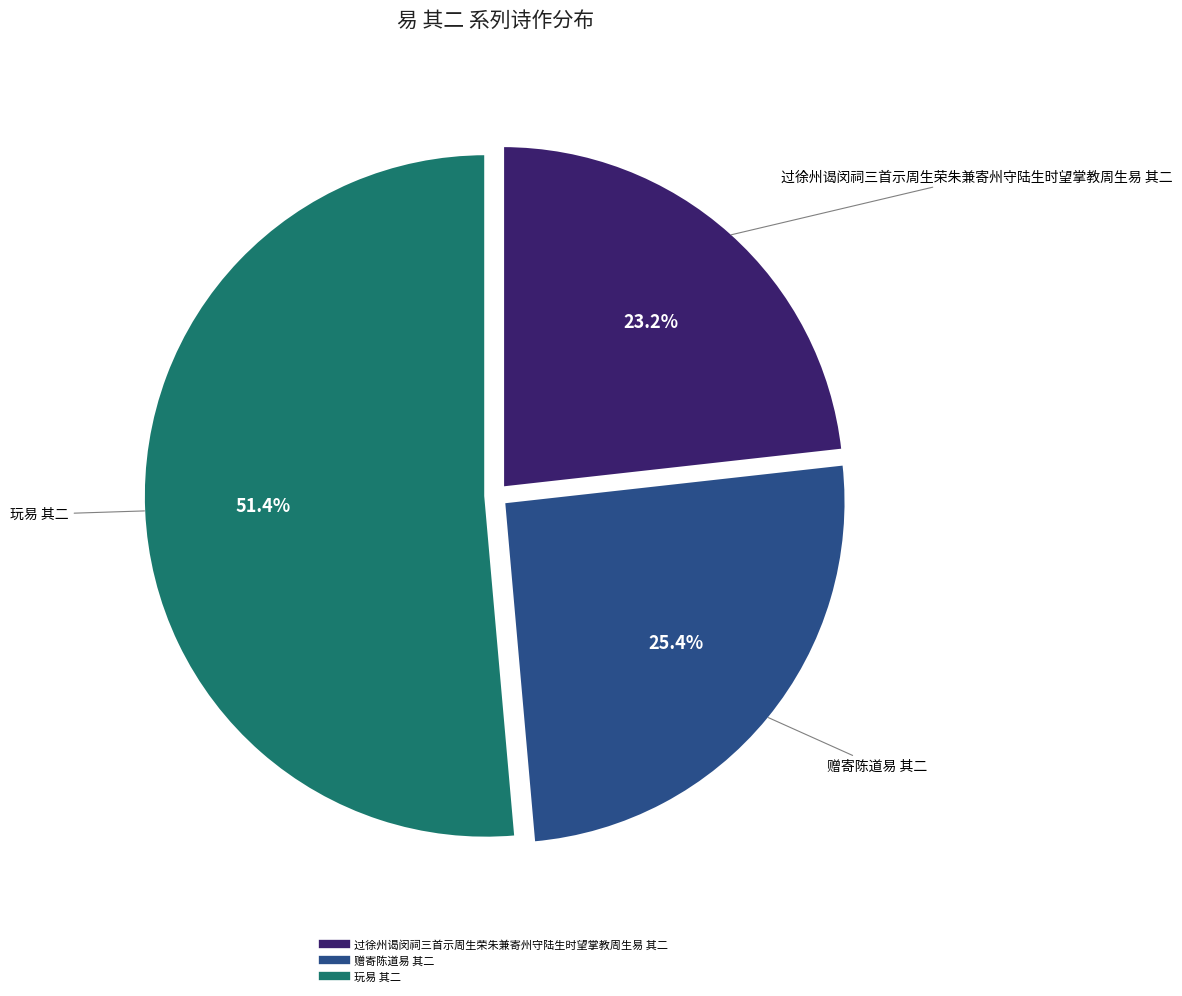

Count the number of slices in the pie.

3